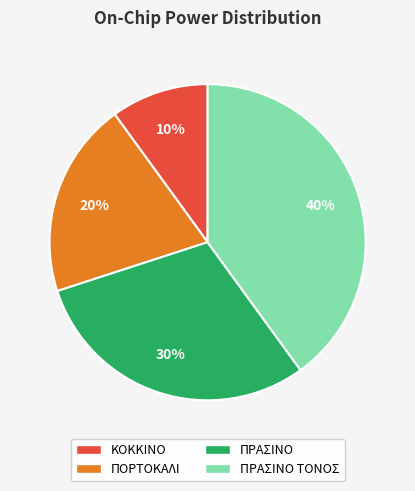

Does any single category account for the majority?

No